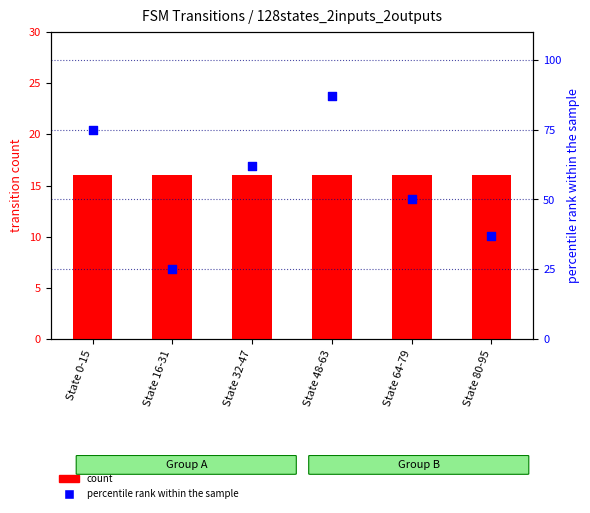

Which series reaches the minimum Y coordinate?

count